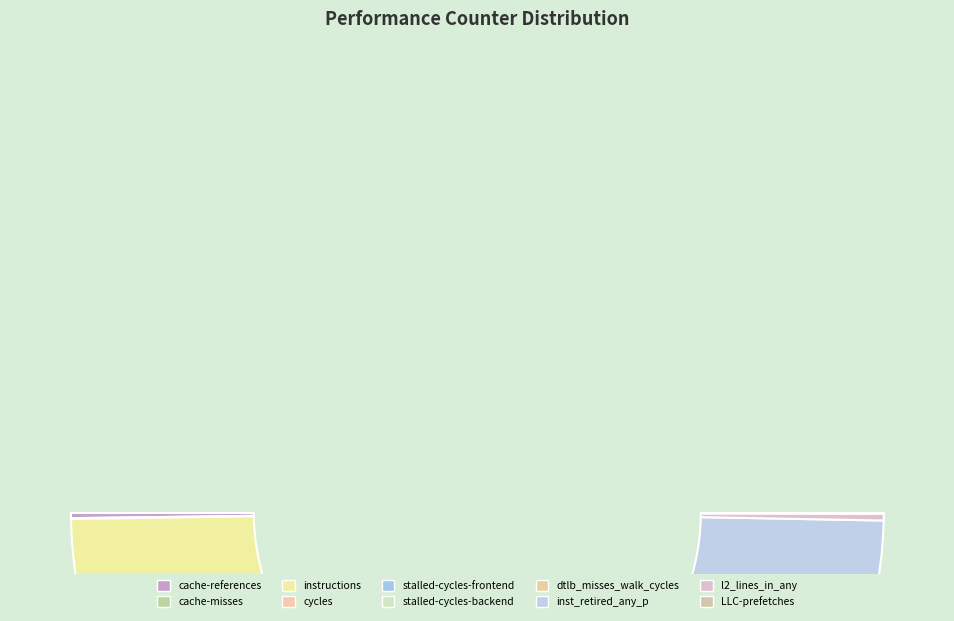

Which has a higher value, instructions or LLC-prefetches?

instructions